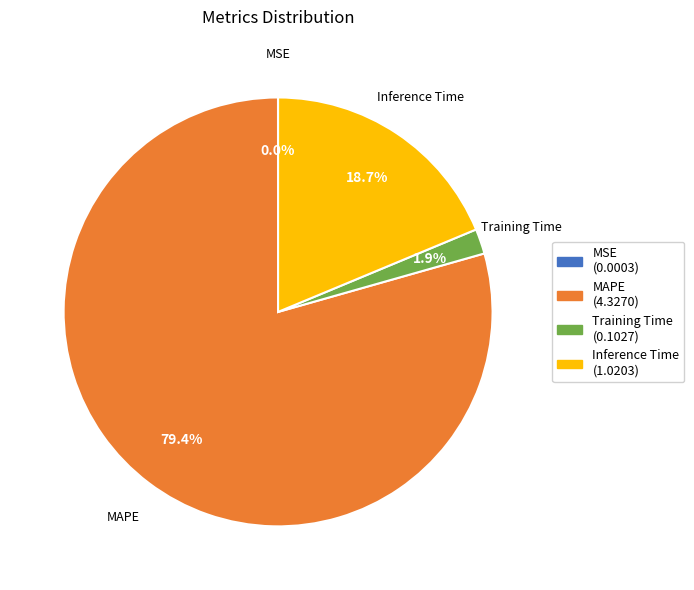

Does MAPE represent more than half of the total?

Yes